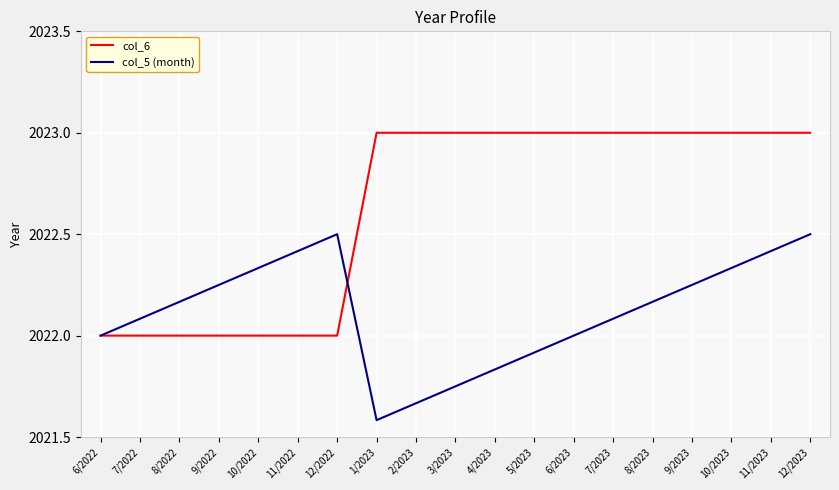

The col_6 series shows 2023.0 at 5/2023. True or false?

True